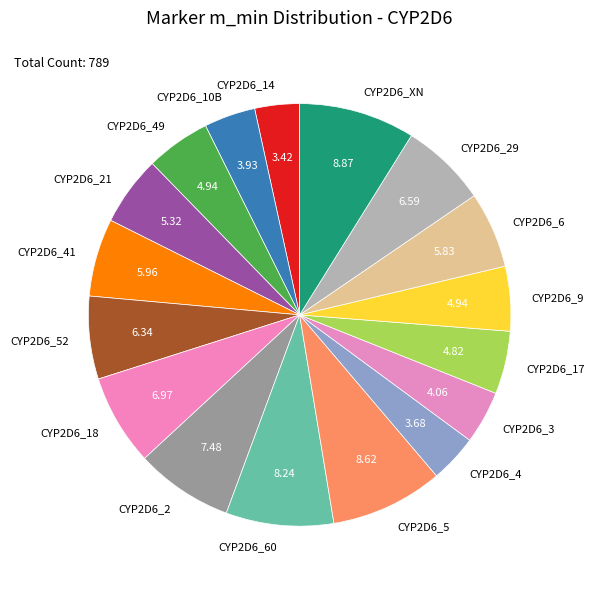

Between CYP2D6_52 and CYP2D6_9, which is larger?

CYP2D6_52